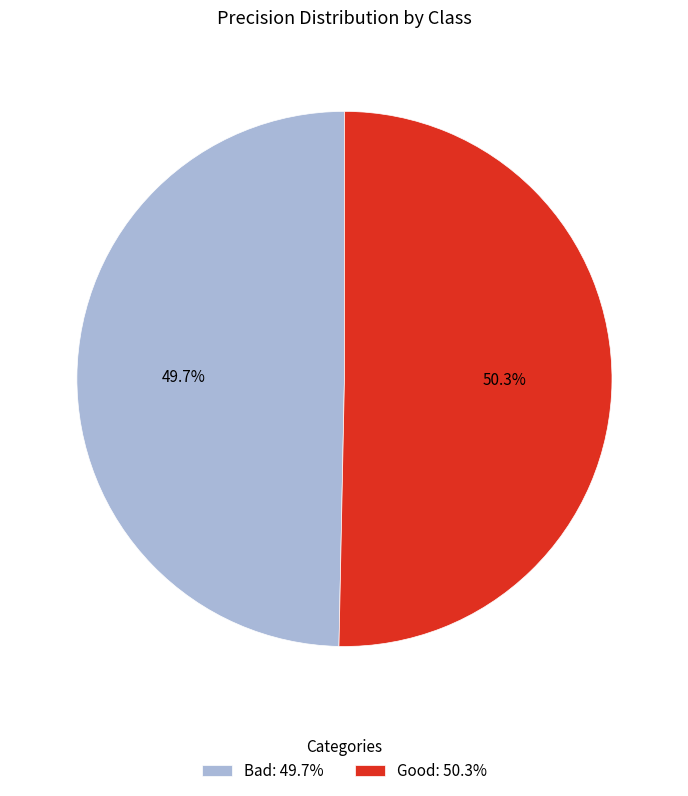

To the nearest percent, what is the difference between the largest and smallest slice percentages?

1%